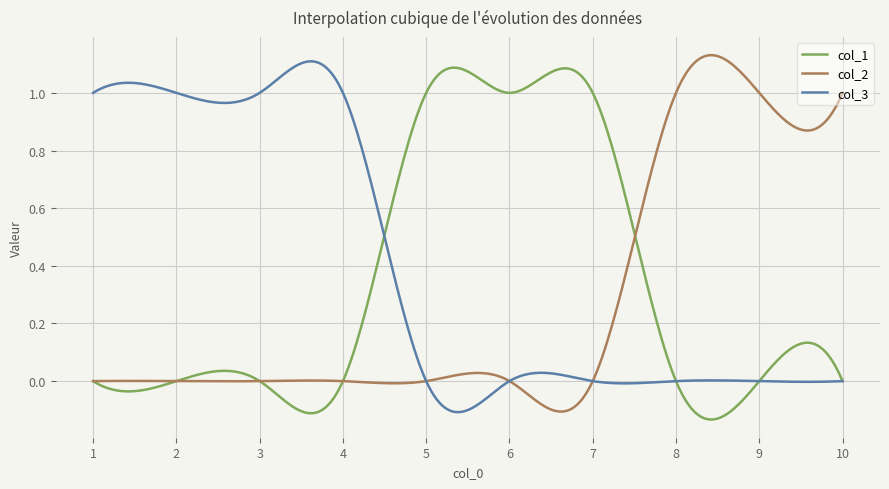

True or false: col_1 has more than 0 points higher than both neighbors.

True